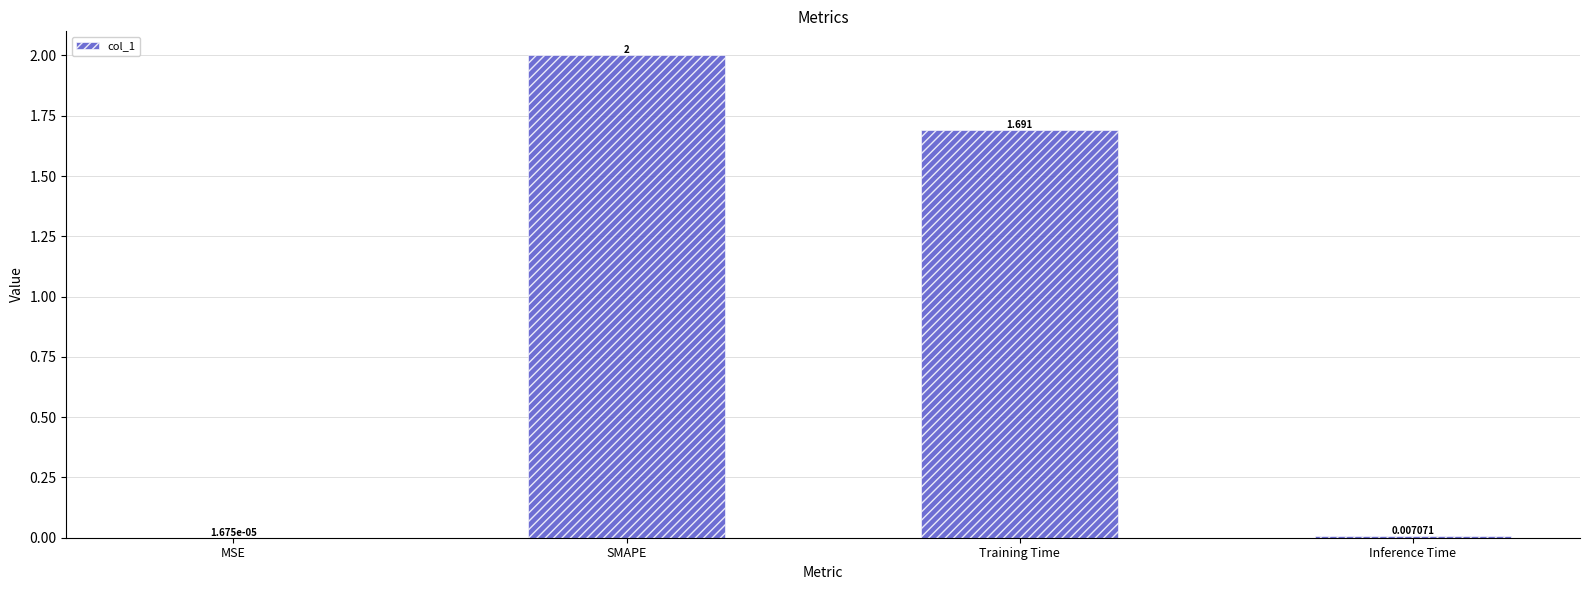

At which category does the chart reach its peak across all series?

SMAPE